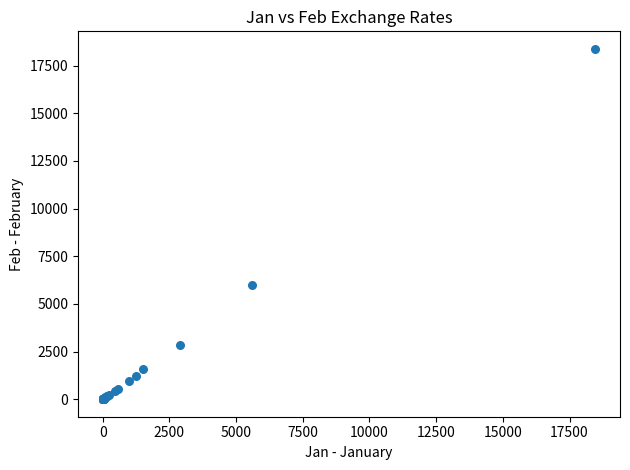

What Y value in the scatter plot is closest to 9189?

5972.7